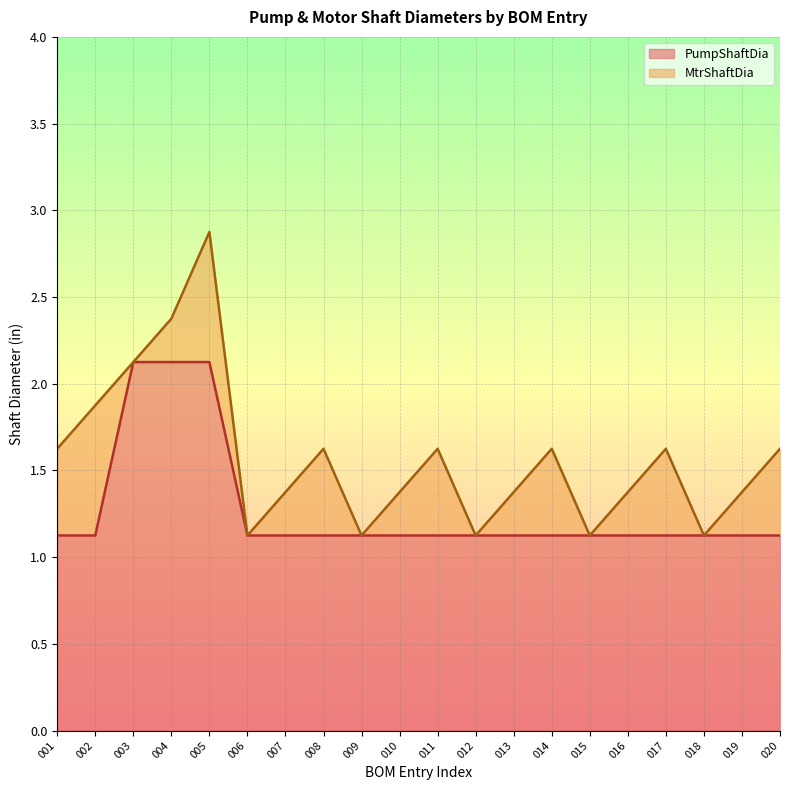

True or false: MtrShaftDia and PumpShaftDia cross at least once.

False